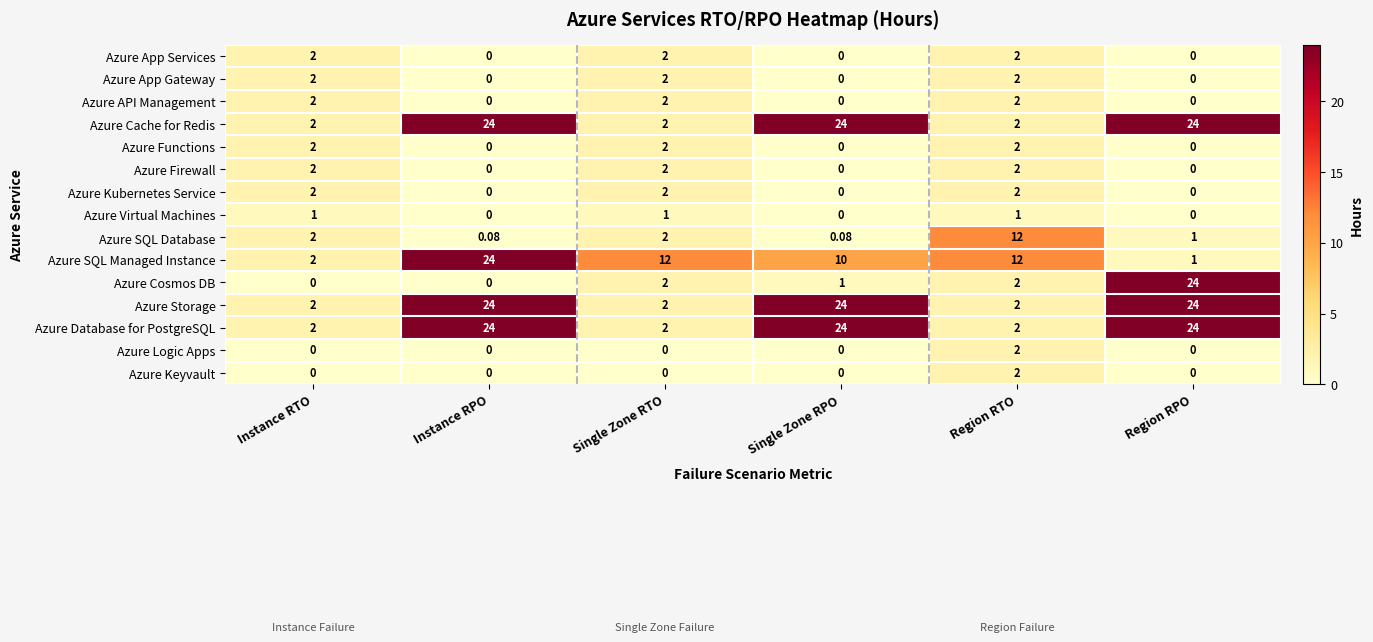

Which series has the widest spread of values?

Azure Cosmos DB